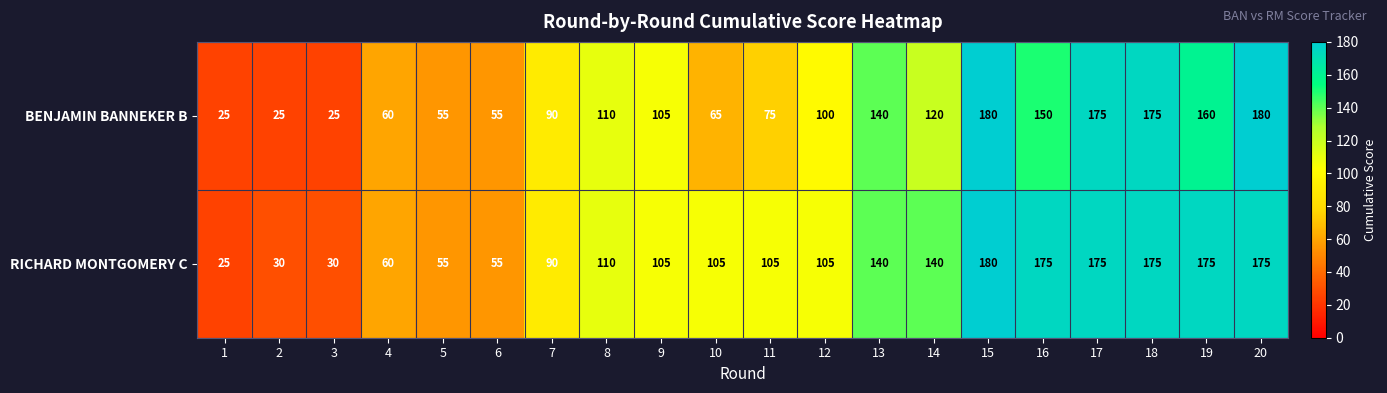

At which label does RICHARD MONTGOMERY C first exceed 105?

8